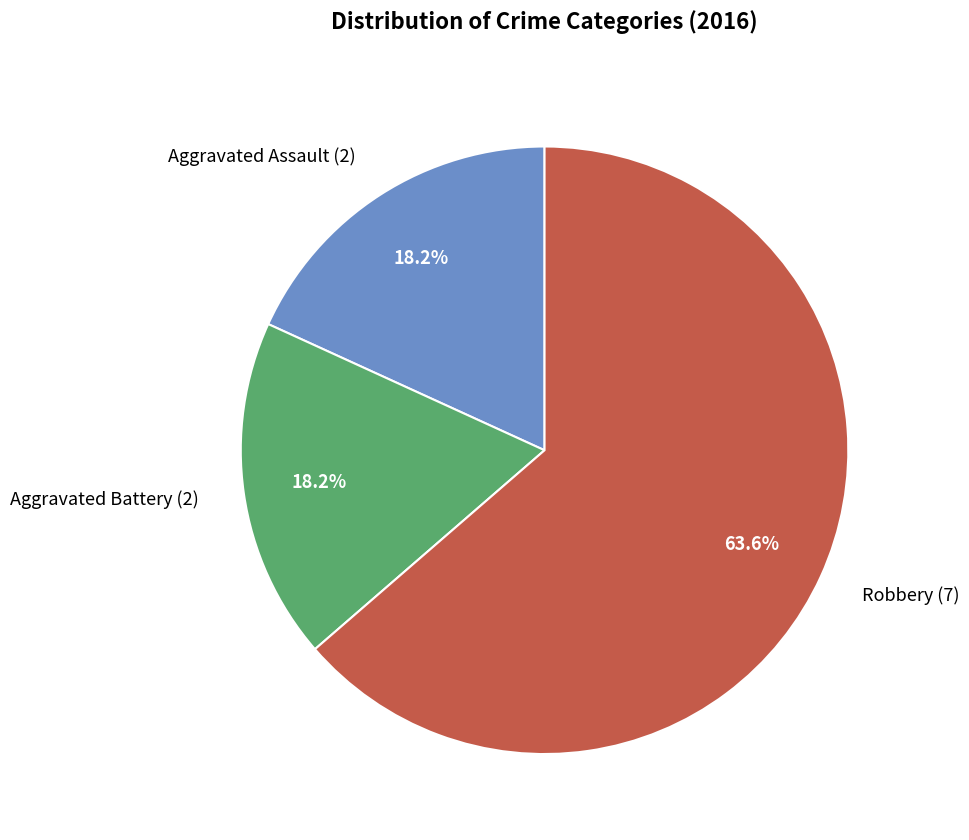

How many slices are in this pie chart?

3